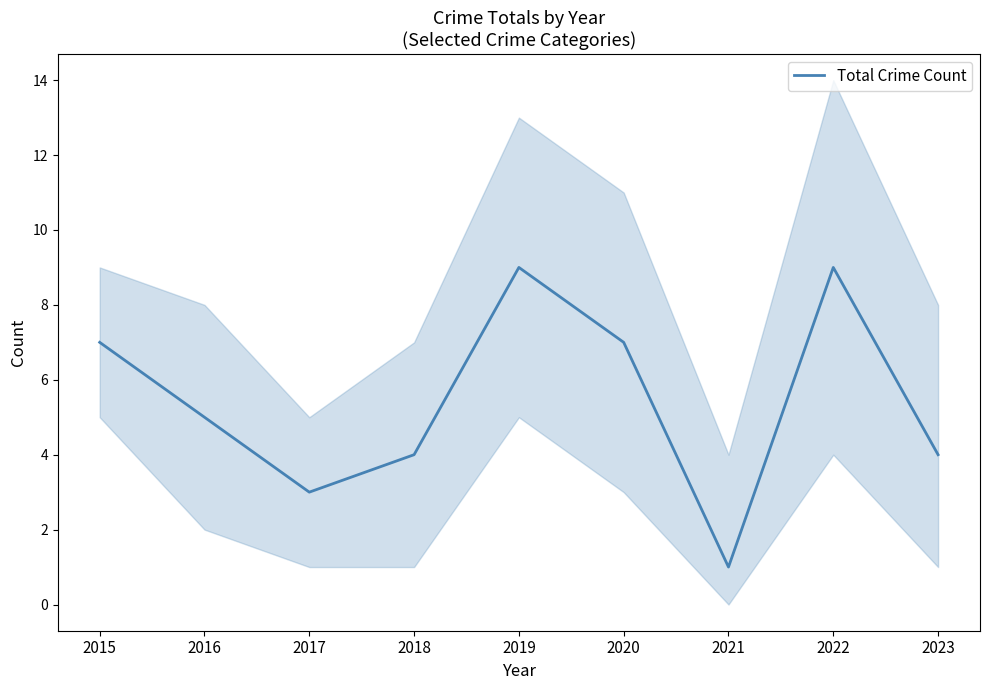

What is the minimum value shown in the chart?

1